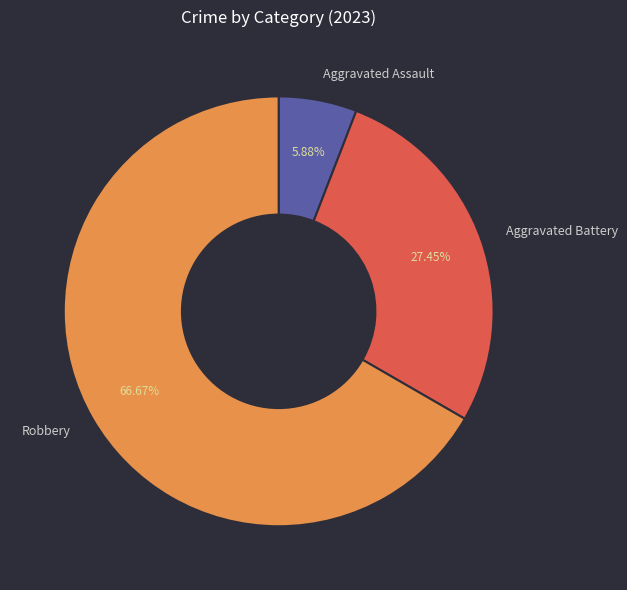

What is the ratio of the value at Robbery to the value at Aggravated Battery?

2.4